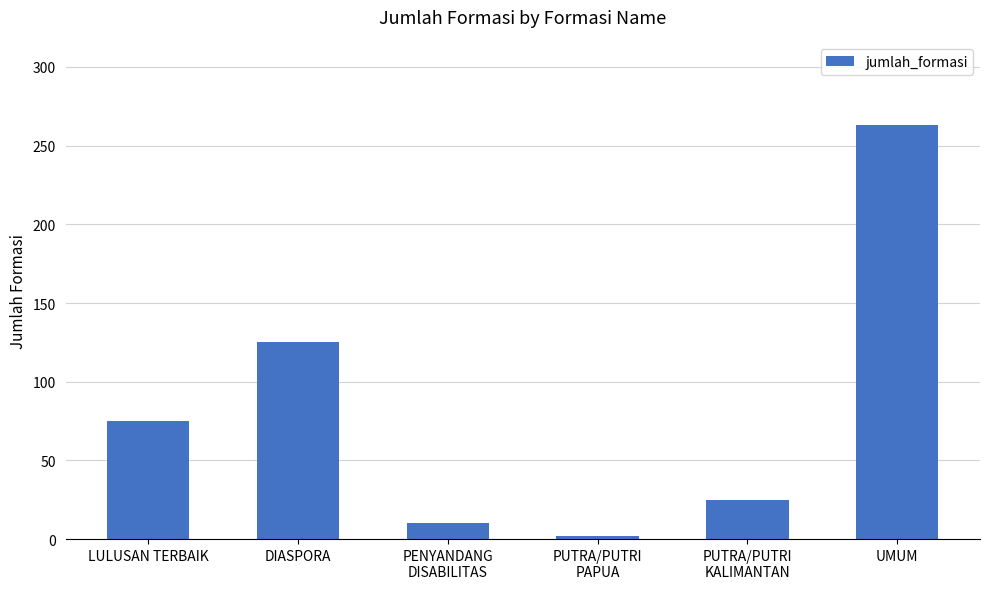

At which category does the chart reach its peak across all series?

UMUM